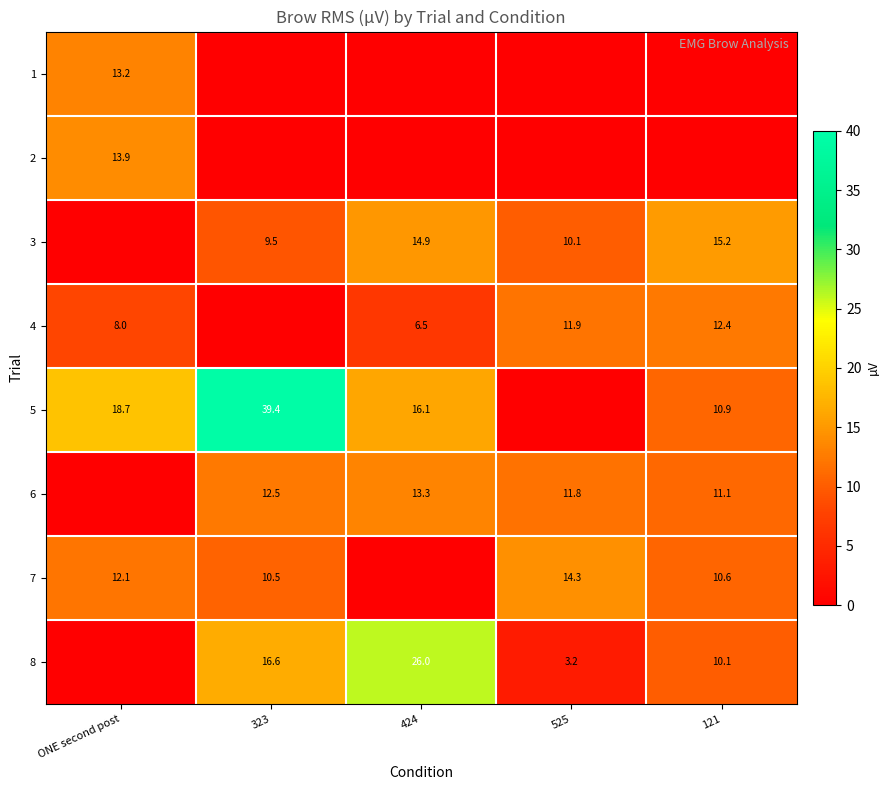

True or false: 8 has a value of 16.6 at 323.

True